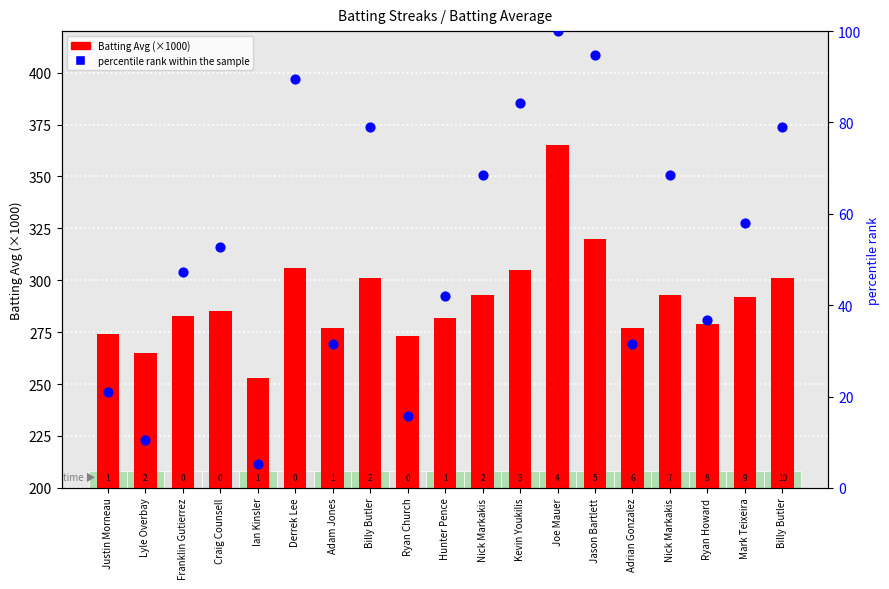

Which series has the largest total across all categories?

Batting Avg (×1000)